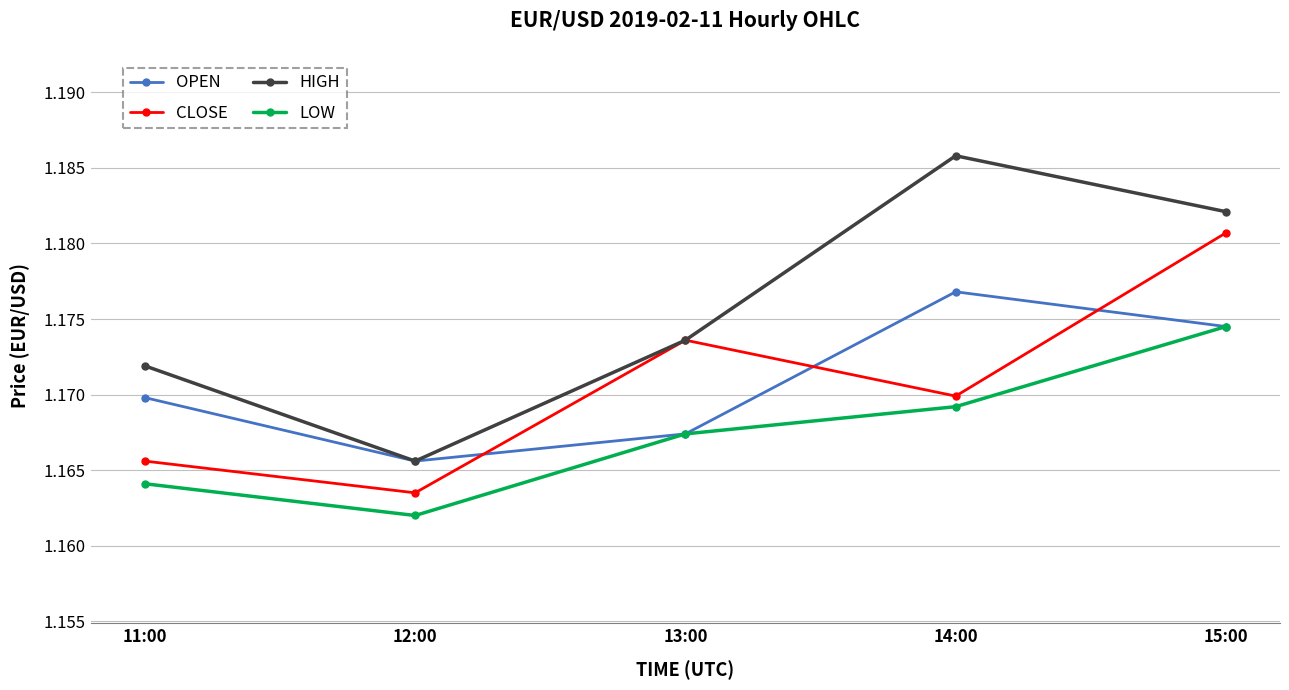

How many lines are shown in the chart?

4